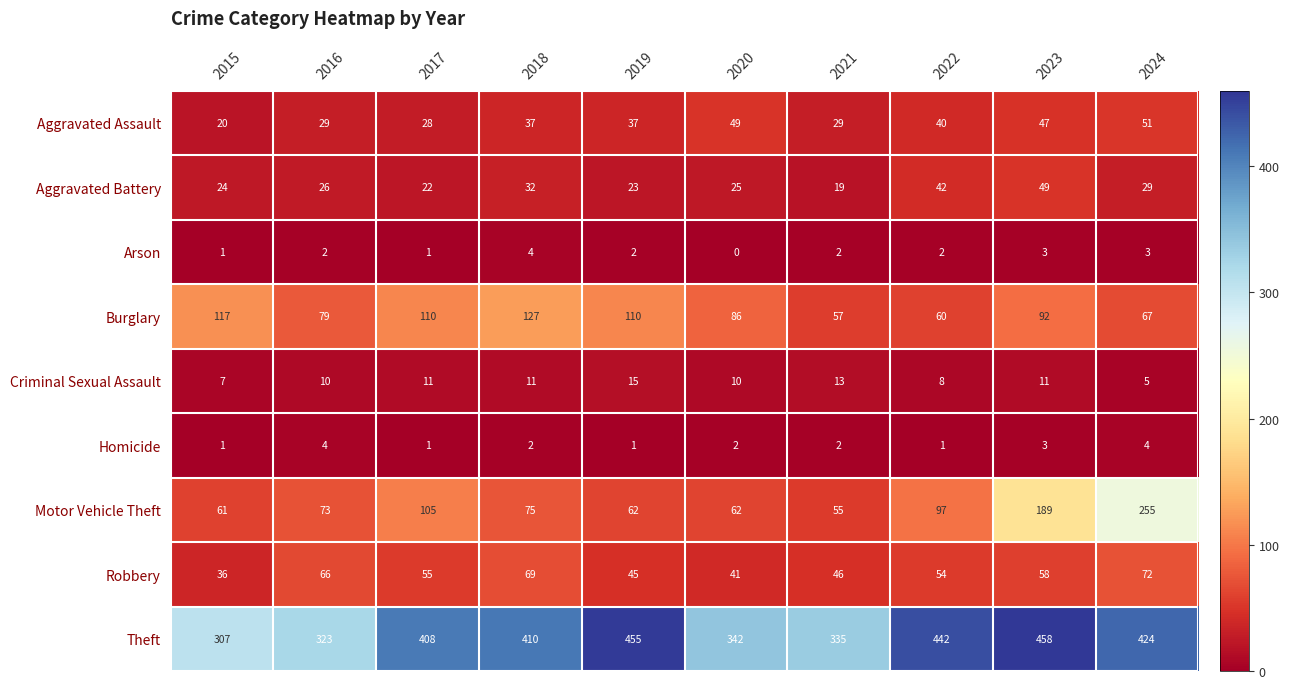

Between 2022 and 2023, which series saw the biggest shift?

Motor Vehicle Theft